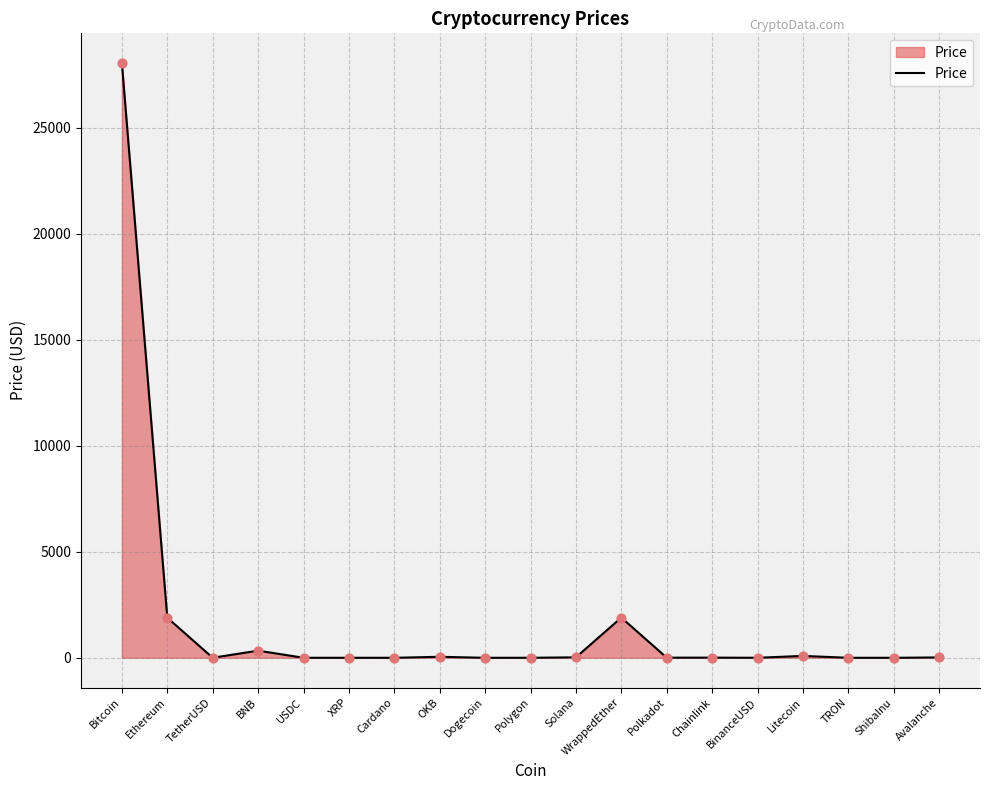

Between Bitcoin and Cardano, which is larger?

Bitcoin